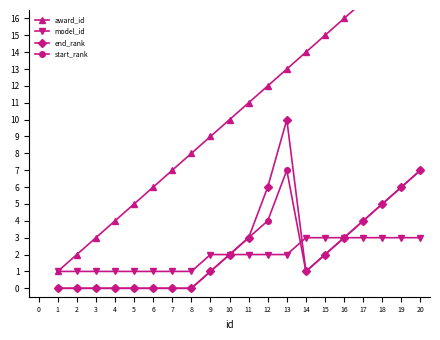

True or false: end_rank has a value of -6 at 6.

False